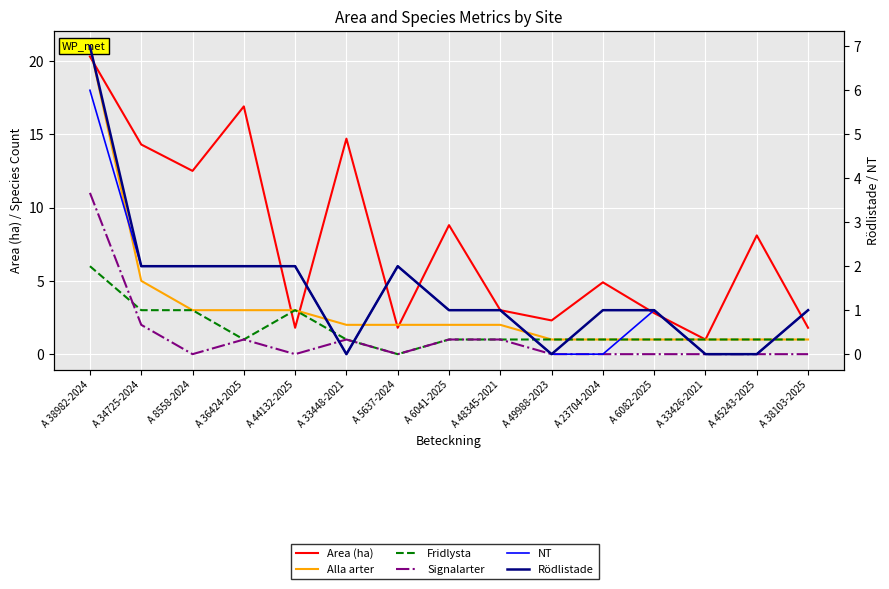

Which series has the widest spread of values?

Alla arter